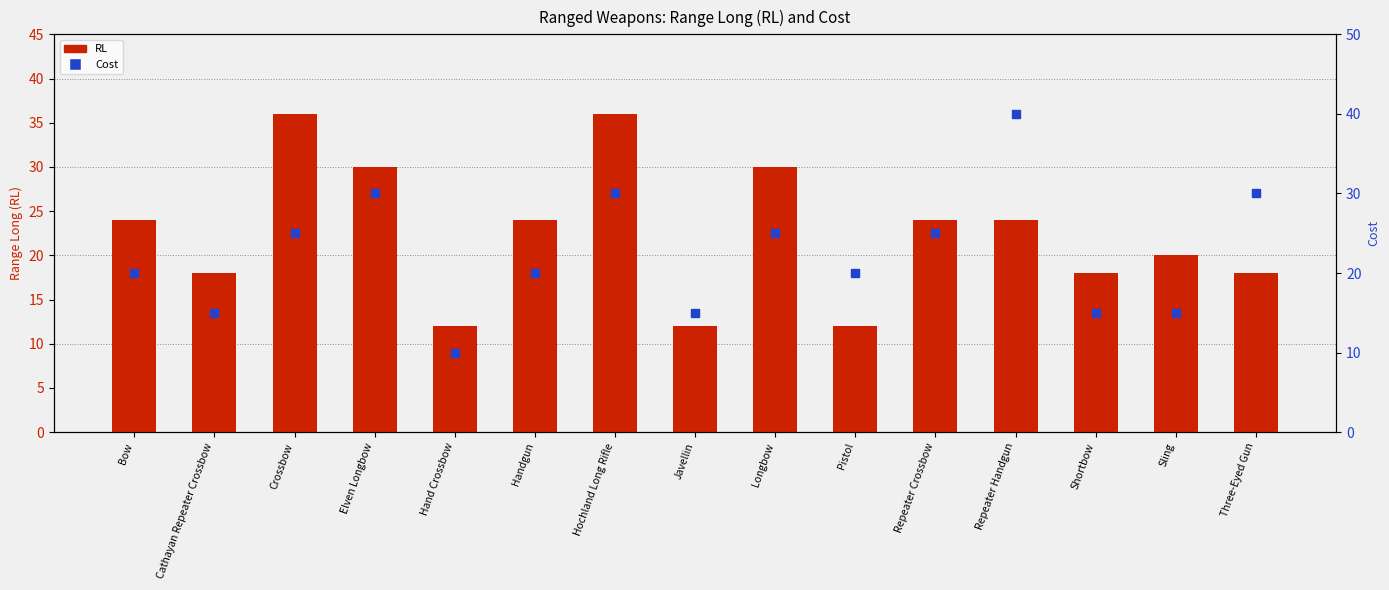

What are all the series names shown in the legend?

RL, Cost